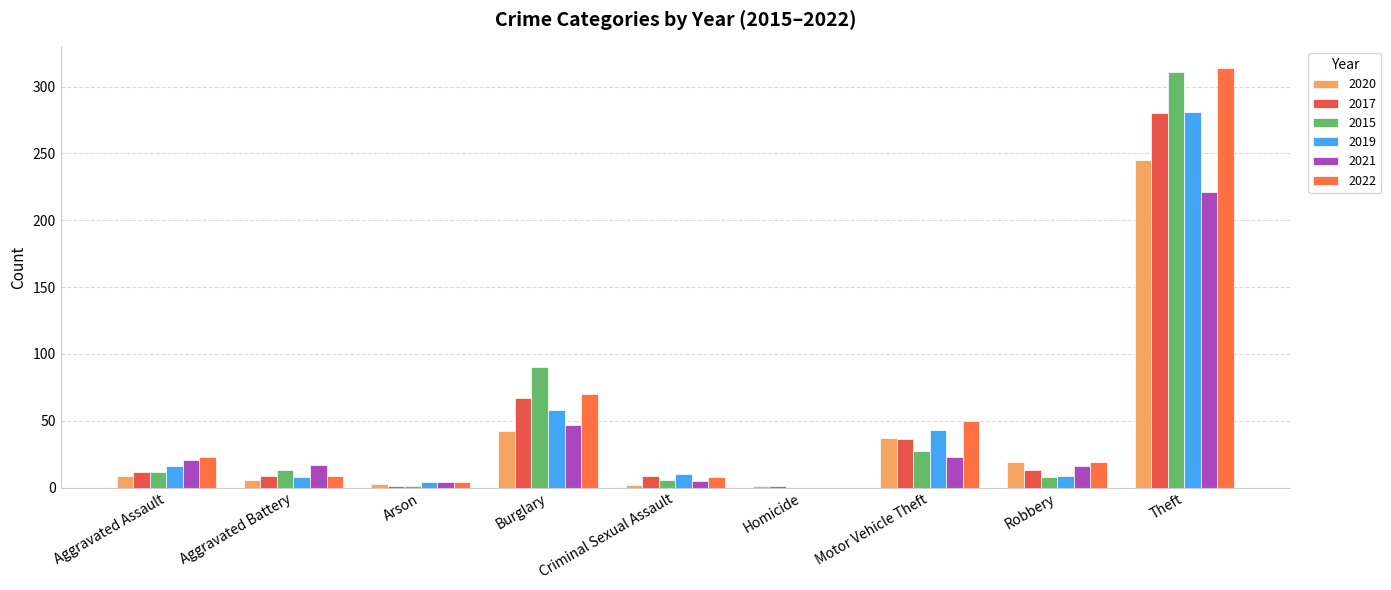

How many series are shown in this chart?

6